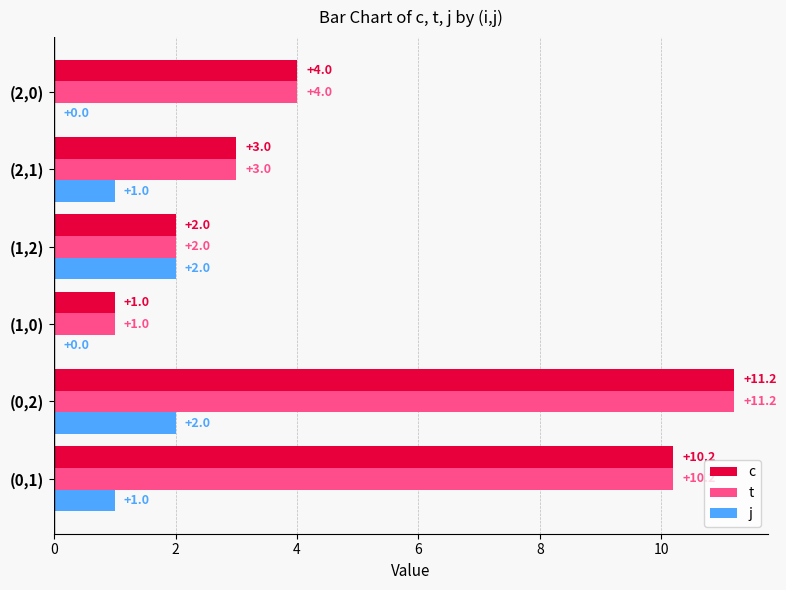

Is it true that c equals 2.7 at (1,2)?

False